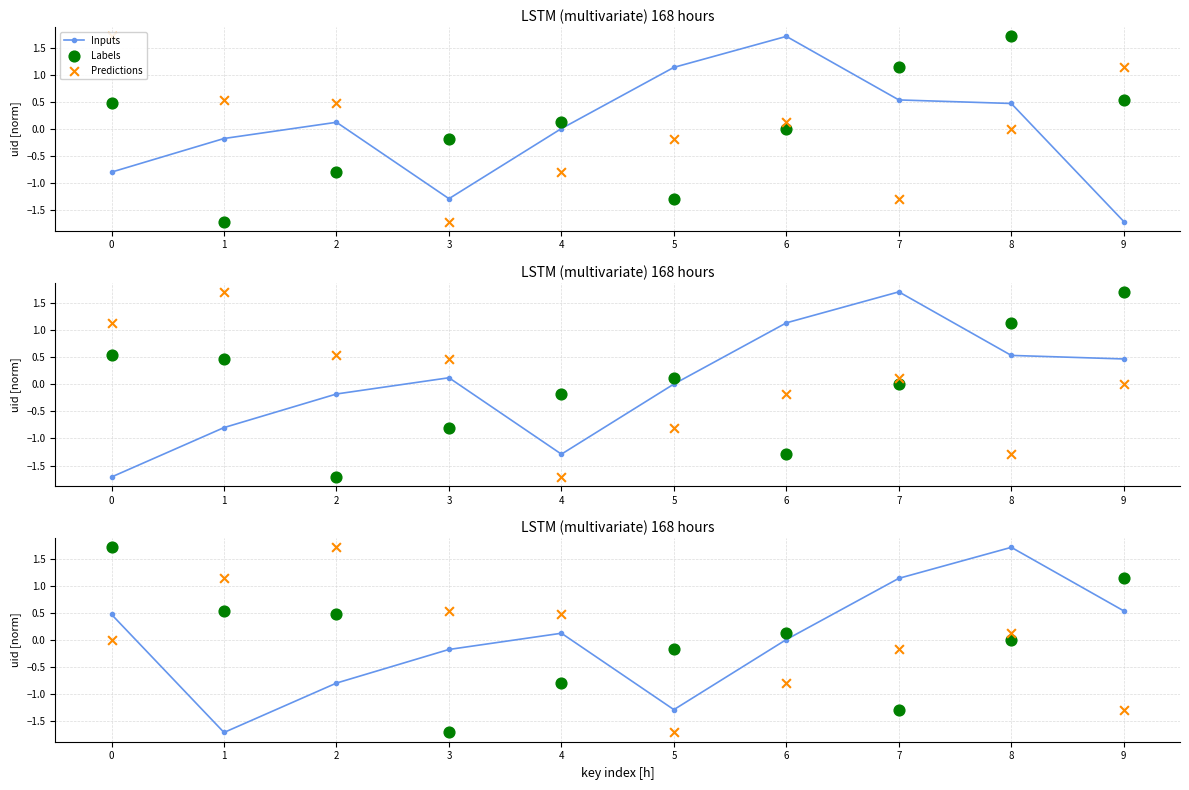

What is the total value across all series at 3?

-1.4